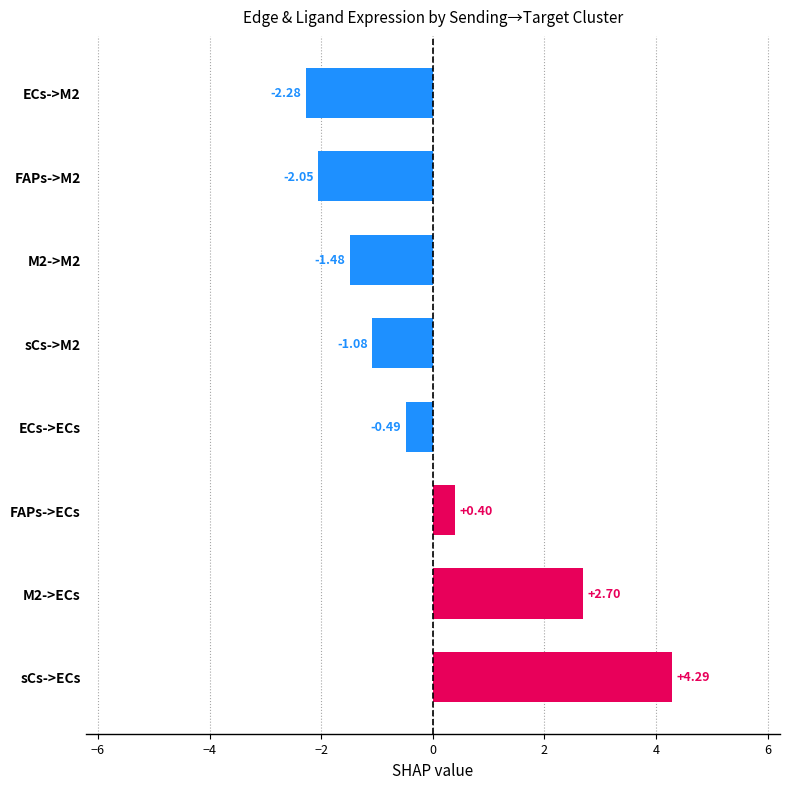

Are the bars grouped side by side (vs. stacked)?

No